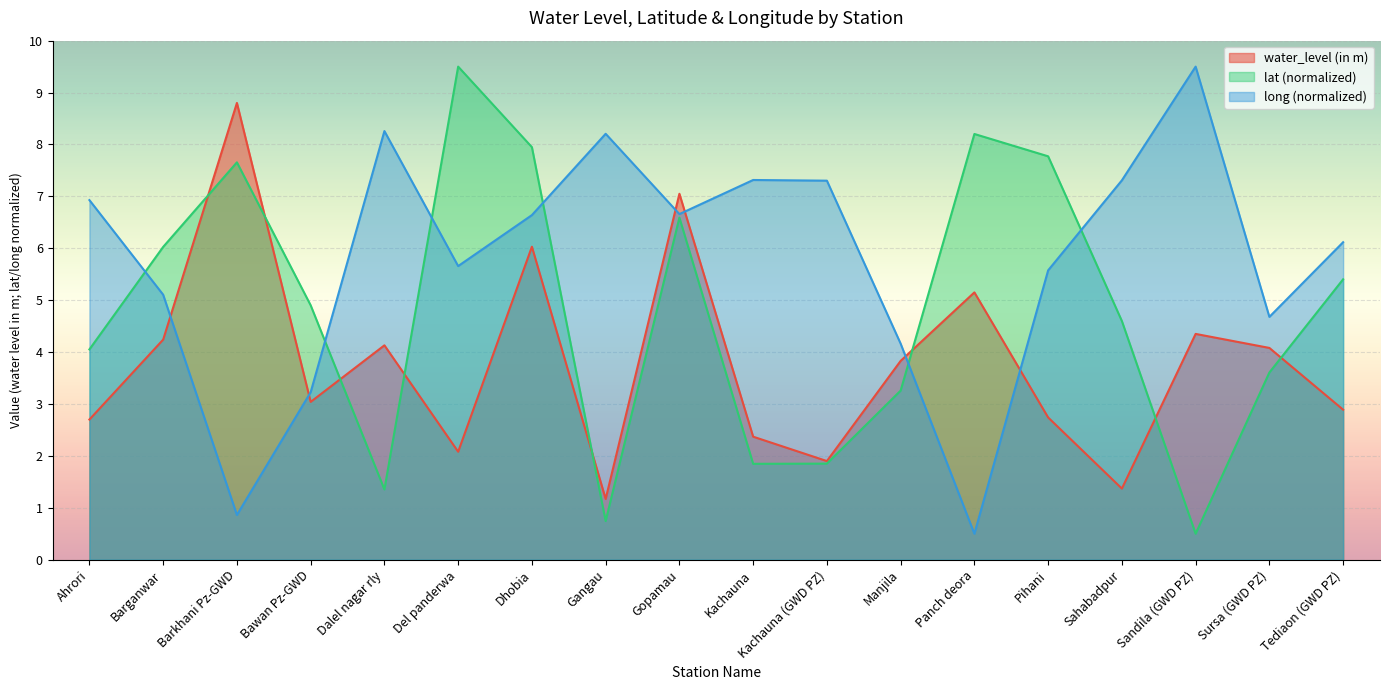

Reading left to right, transcribe all the data shown in this chart.

water_level (in m): 2.7	4.2	8.8	3.0	4.1	2.1	6.0	1.2	7.0	2.4	1.9	3.8	5.2	2.7	1.4	4.3	4.1	2.9
lat: 4.1	6.0	7.7	4.9	1.4	9.5	7.9	0.7	6.6	1.8	1.9	3.3	8.2	7.8	4.6	0.5	3.6	5.4
long: 6.9	5.1	0.9	3.2	8.3	5.7	6.6	8.2	6.7	7.3	7.3	4.2	0.5	5.6	7.3	9.5	4.7	6.1